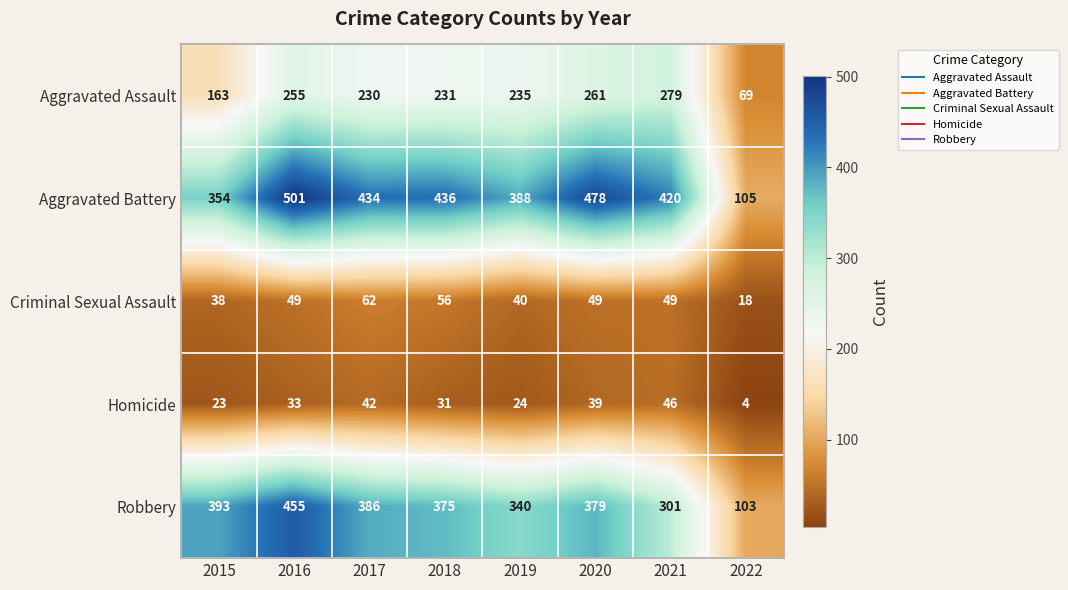

At how many categories does at least one series exceed 256?

7